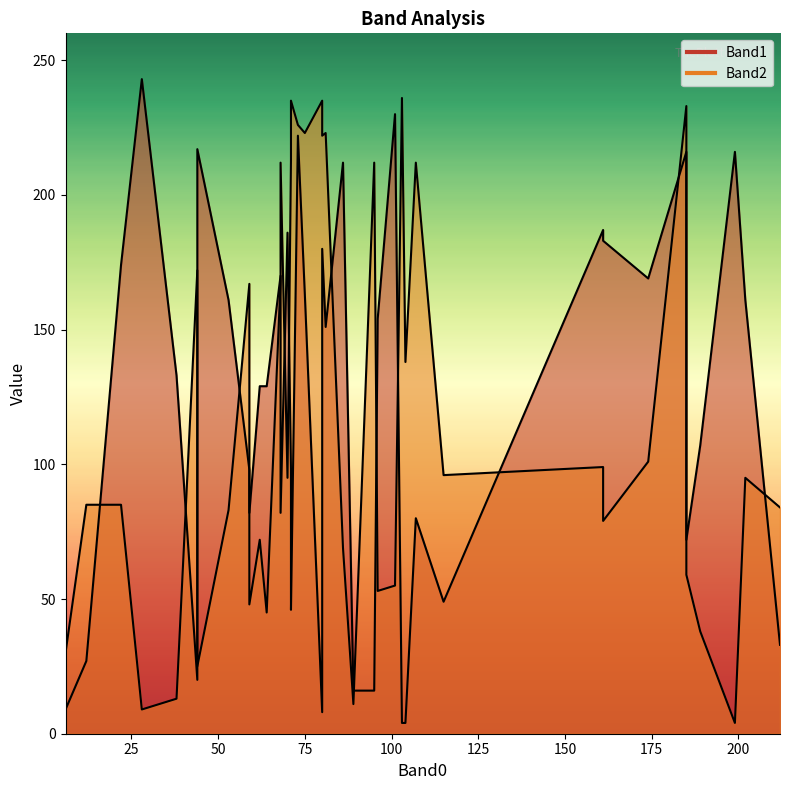

Is the value of Band1 at 5 greater than the value of Band2 at 16?

No